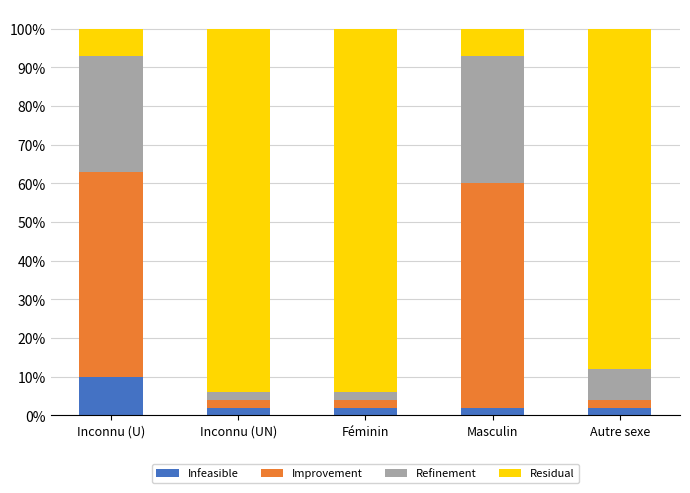

Does the chart contain stacked bars?

Yes